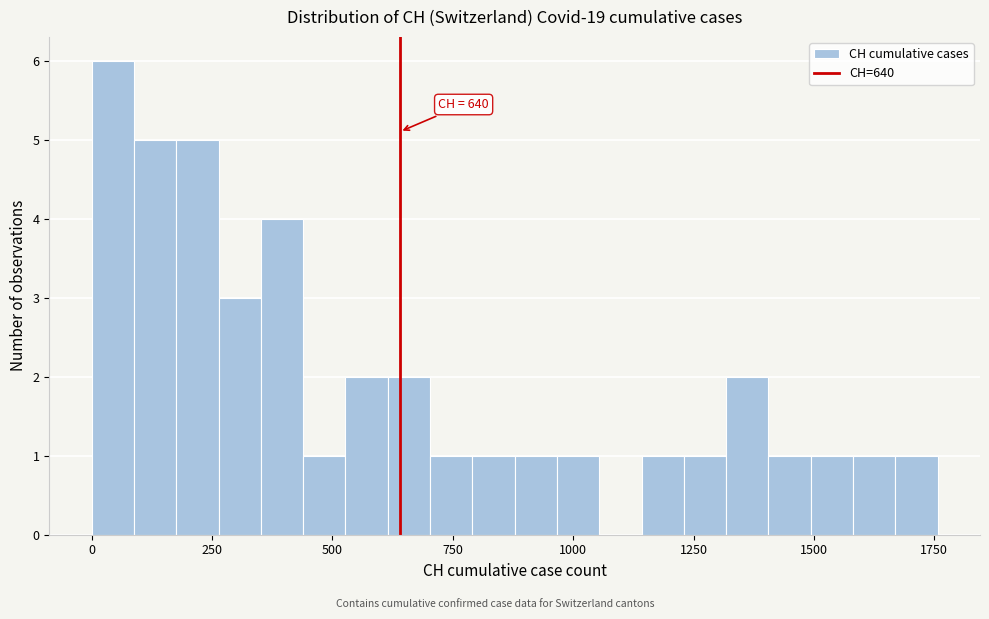

Read against the x-axis, roughly where is the centre of the tallest bar?

50